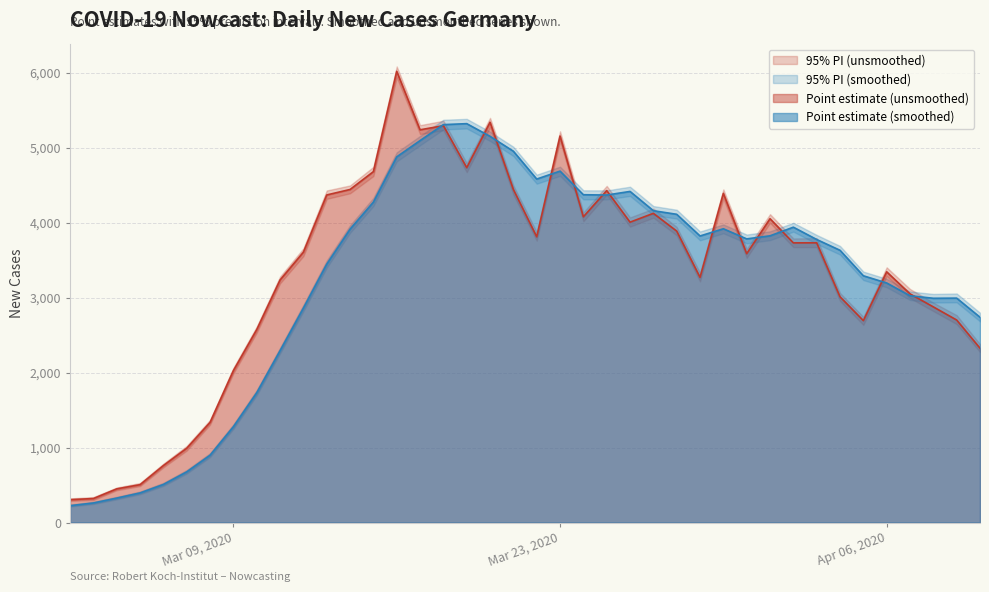

True or false: Lower PI (unsmoothed) and Upper PI (unsmoothed) cross at least once.

False